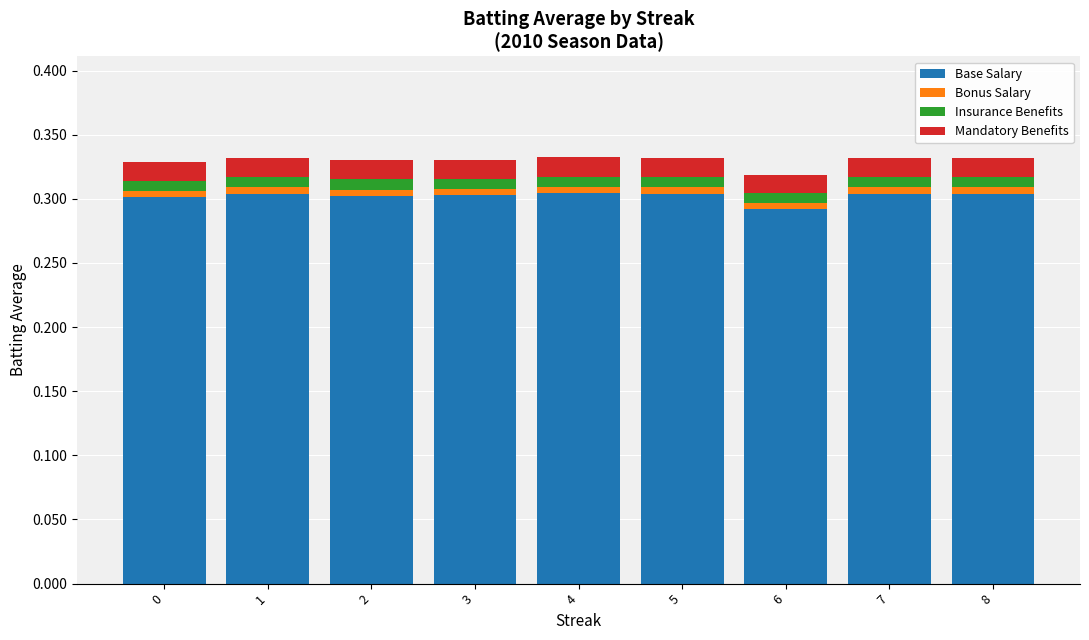

Count the number of data series in this chart.

4